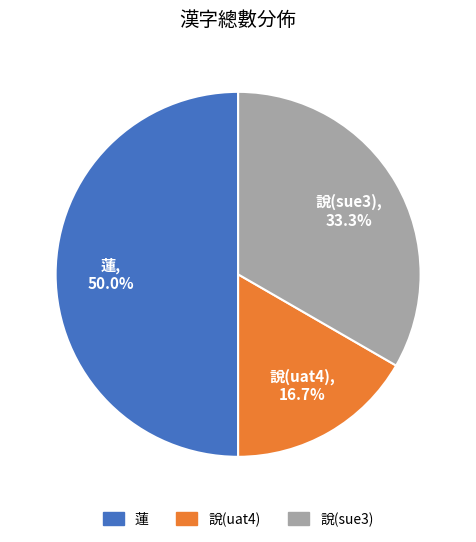

What is the smallest slice in the pie chart?

說(uat4)